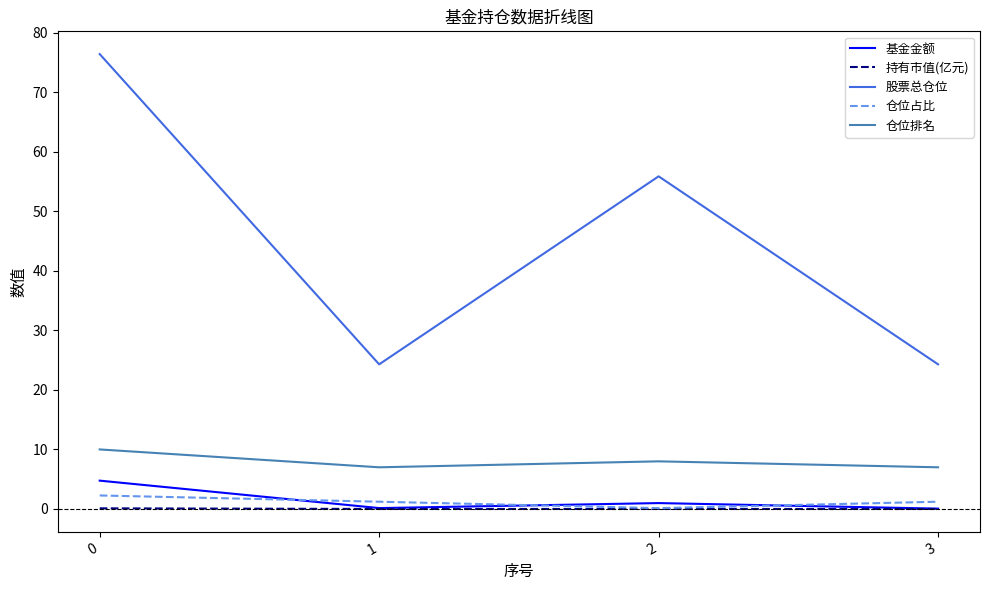

What is the total value across all series at 2?

65.0